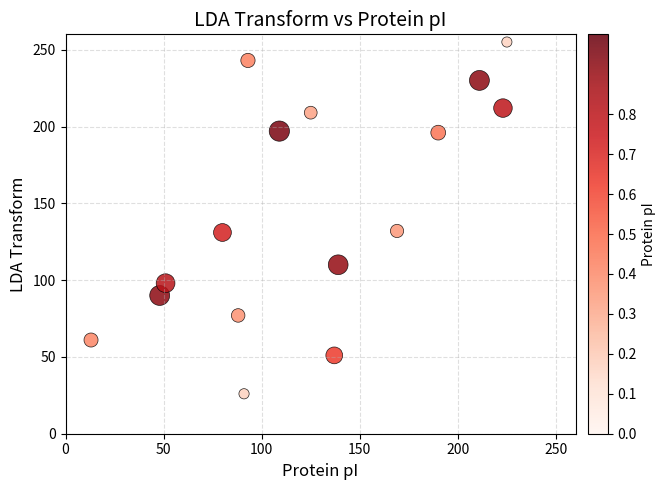

What is the range of X values (max minus min)?

212